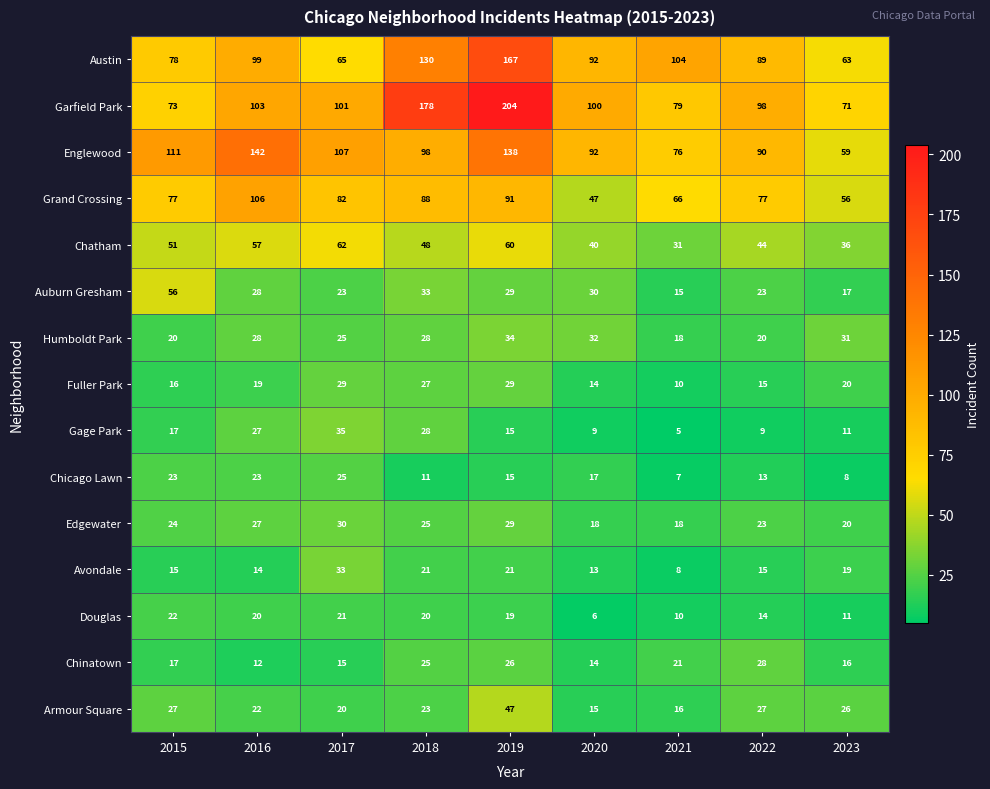

Between 2018 and 2022, which series saw the biggest shift?

Garfield Park